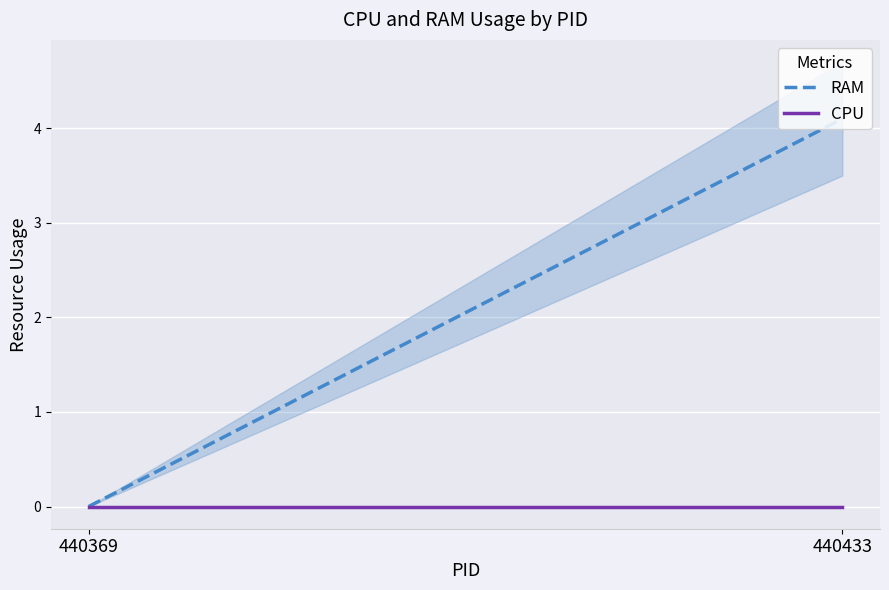

Which category has the highest value across all series?

440433